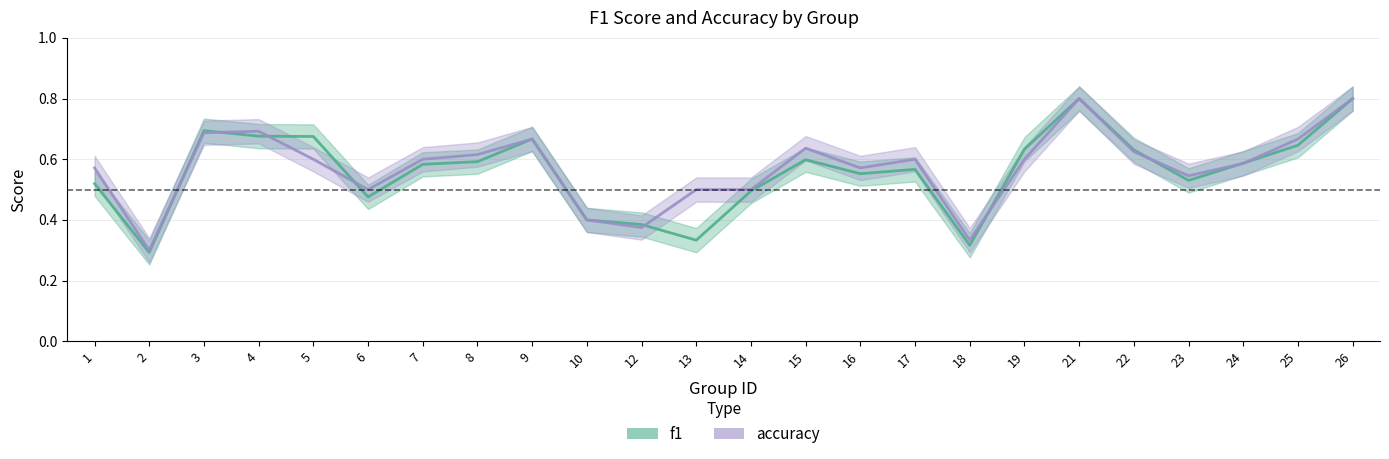

Between which two adjacent categories do f1 and accuracy first intersect?

2 and 3